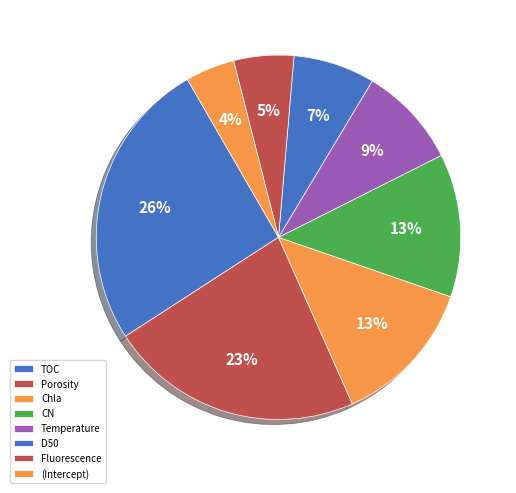

To the nearest percent, what is the average slice percentage?

12%